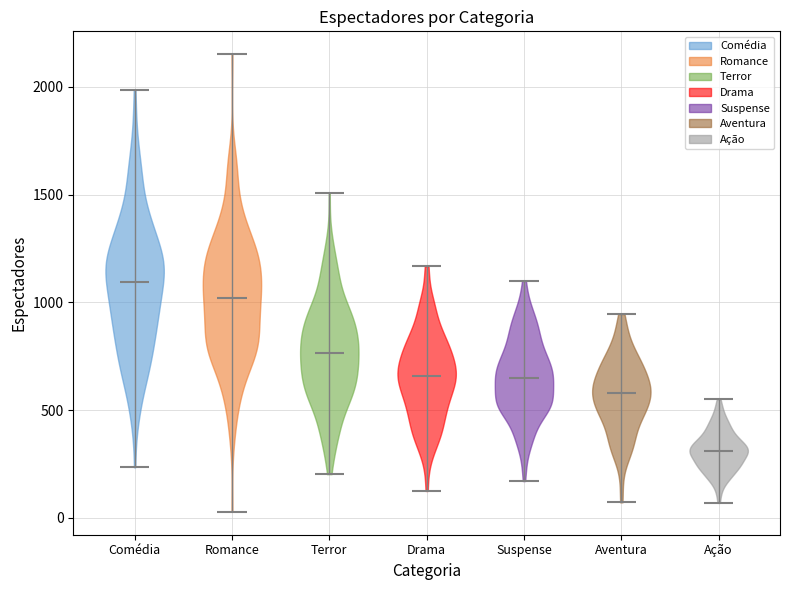

Reading left to right, read every violin against the y-axis: where its median line is, and the lowest and highest points it reaches. The values are not printed on the chart, so give them approximately, as read against the axis.

Comédia: median line 1100, lowest point 250, highest point 2000
Romance: median line 1000, lowest point 50, highest point 2150
Terror: median line 750, lowest point 200, highest point 1500
Drama: median line 650, lowest point 100, highest point 1150
Suspense: median line 650, lowest point 150, highest point 1100
Aventura: median line 600, lowest point 50, highest point 950
Ação: median line 300, lowest point 50, highest point 550